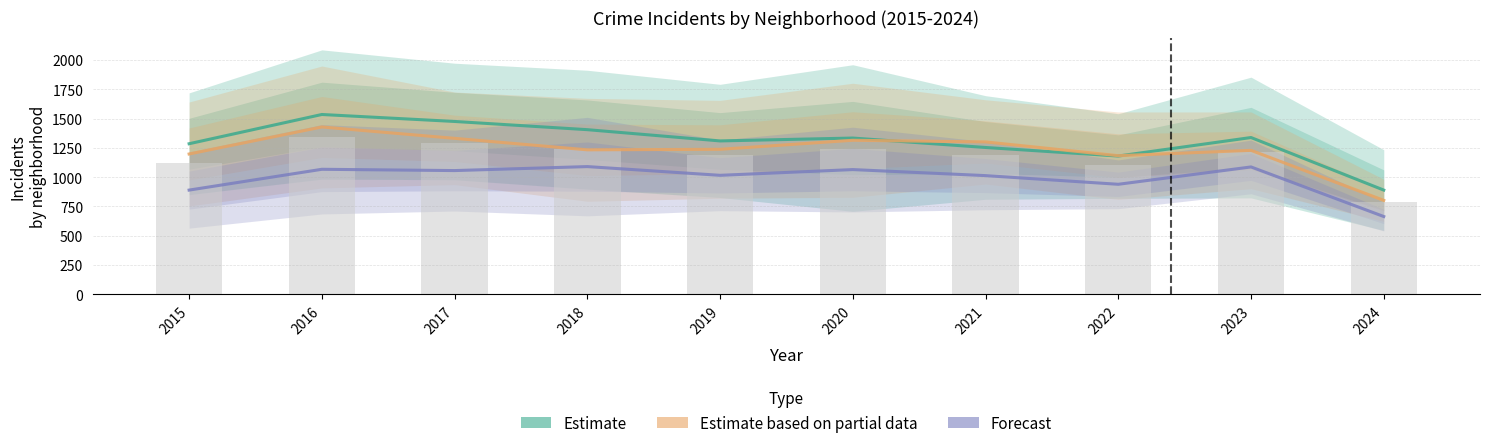

Reading left to right, extract all data points from this chart.

Estimate: 2015=1285.0	2016=1534.5	2017=1475.0	2018=1405.0	2019=1309.0	2020=1333.5	2021=1253.0	2022=1180.0	2023=1338.0	2024=889.5
Estimate based on partial data: 2015=1197.5	2016=1428.0	2017=1331.0	2018=1233.0	2019=1237.5	2020=1314.5	2021=1300.5	2022=1183.0	2023=1228.5	2024=802.0
Forecast: 2015=889.5	2016=1067.0	2017=1056.0	2018=1090.0	2019=1015.5	2020=1064.5	2021=1013.0	2022=939.0	2023=1087.0	2024=664.0